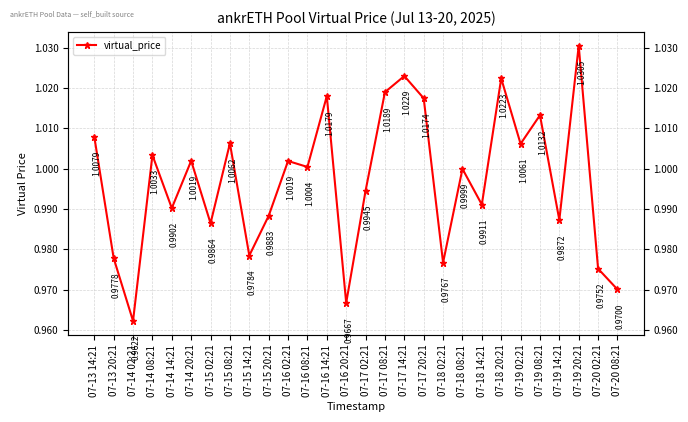

The chart shows a value of 0.5 at 07-19 14:21. True or false?

False